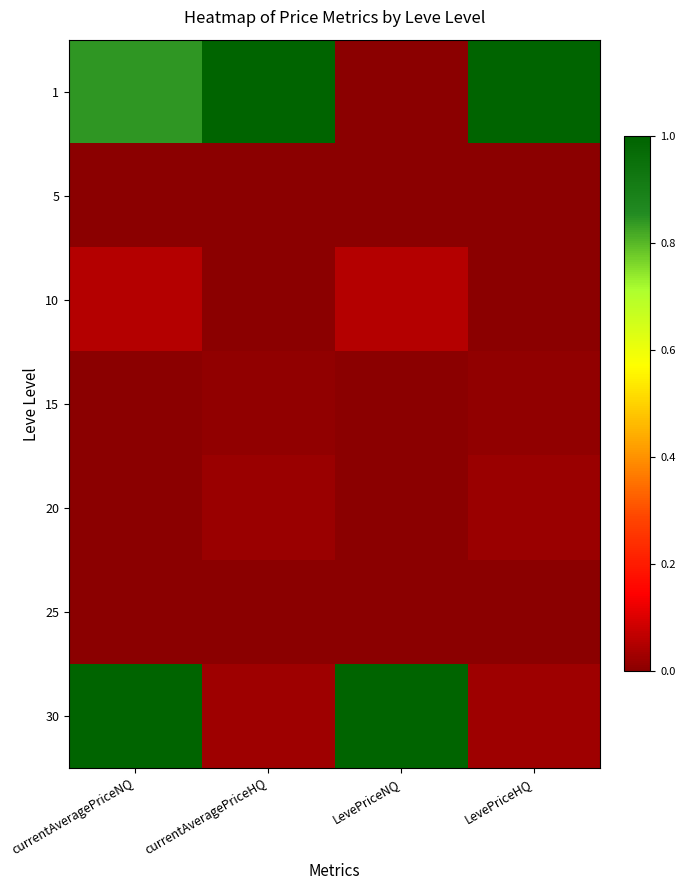

Which series has the largest total across all categories?

1